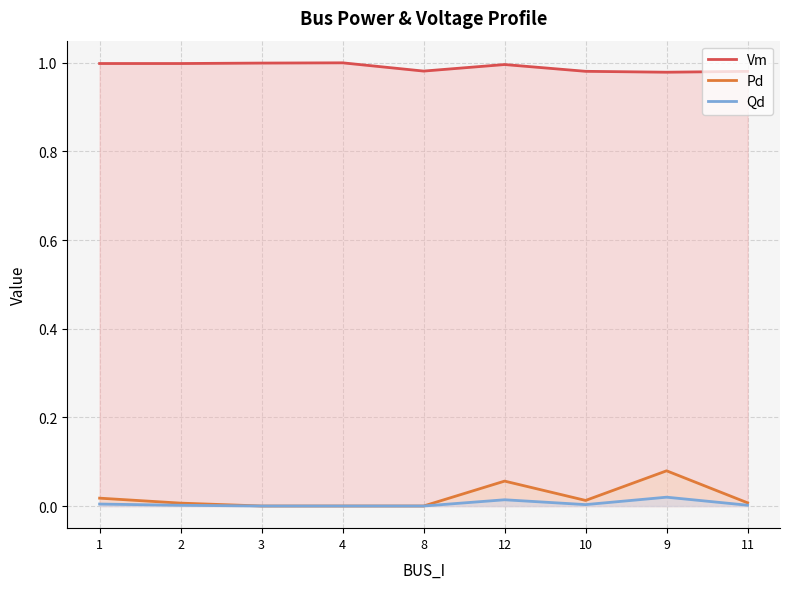

True or false: Qd and Vm cross at least once.

False